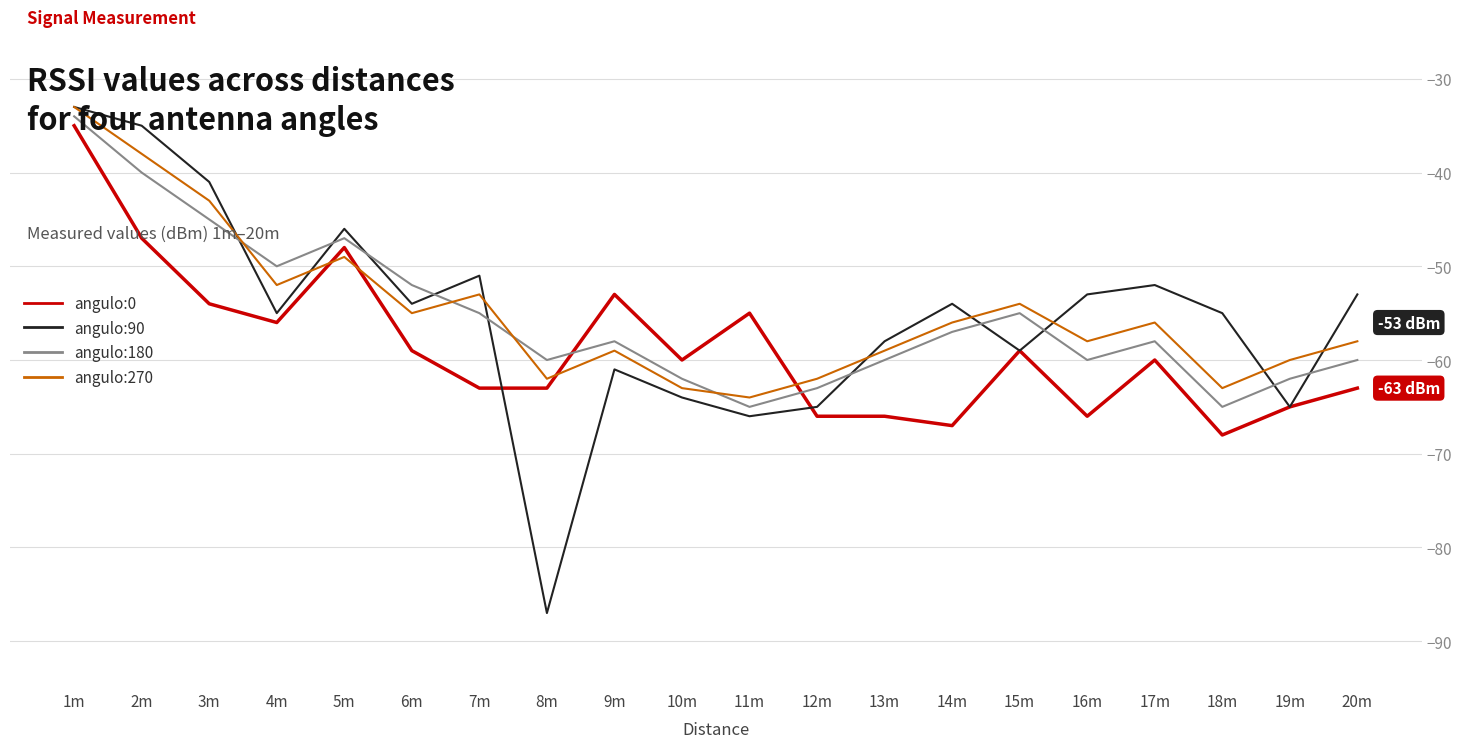

Reading right to left, what are all the values shown in this chart?

angulo:0: -63	-65	-68	-60	-66	-59	-67	-66	-66	-55	-60	-53	-63	-63	-59	-48	-56	-54	-47	-35
angulo:90: -53	-65	-55	-52	-53	-59	-54	-58	-65	-66	-64	-61	-87	-51	-54	-46	-55	-41	-35	-33
angulo:180: -60	-62	-65	-58	-60	-55	-57	-60	-63	-65	-62	-58	-60	-55	-52	-47	-50	-45	-40	-34
angulo:270: -58	-60	-63	-56	-58	-54	-56	-59	-62	-64	-63	-59	-62	-53	-55	-49	-52	-43	-38	-33